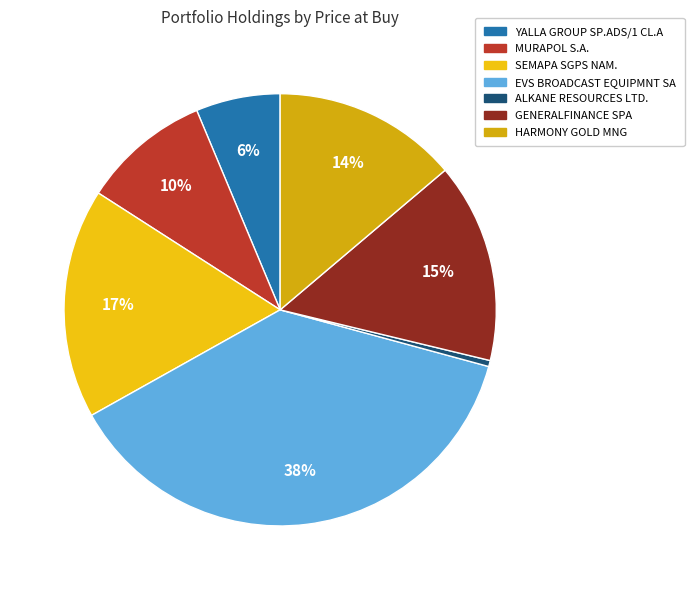

To the nearest percent, what is the difference between the HARMONY GOLD MNG and MURAPOL S.A. slice percentages?

4%